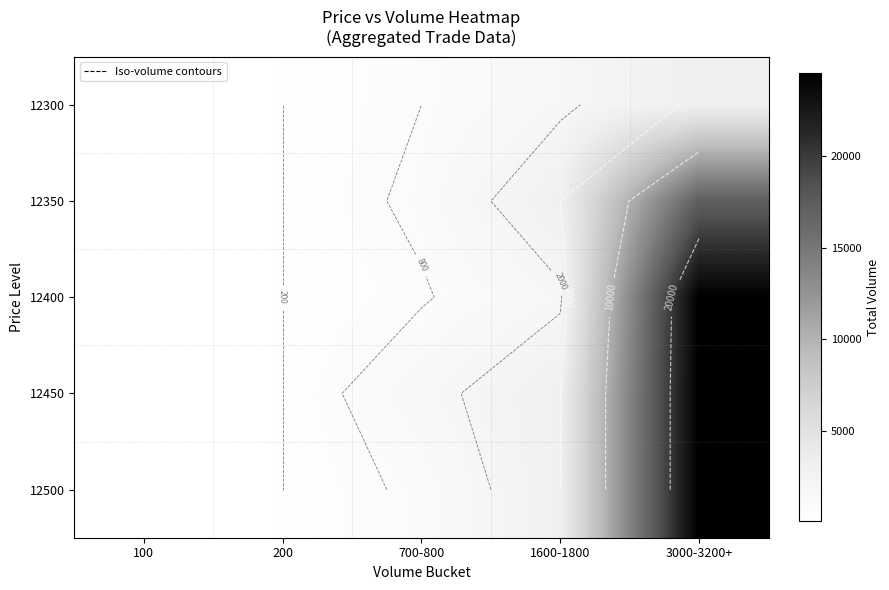

How many series are shown in this chart?

5